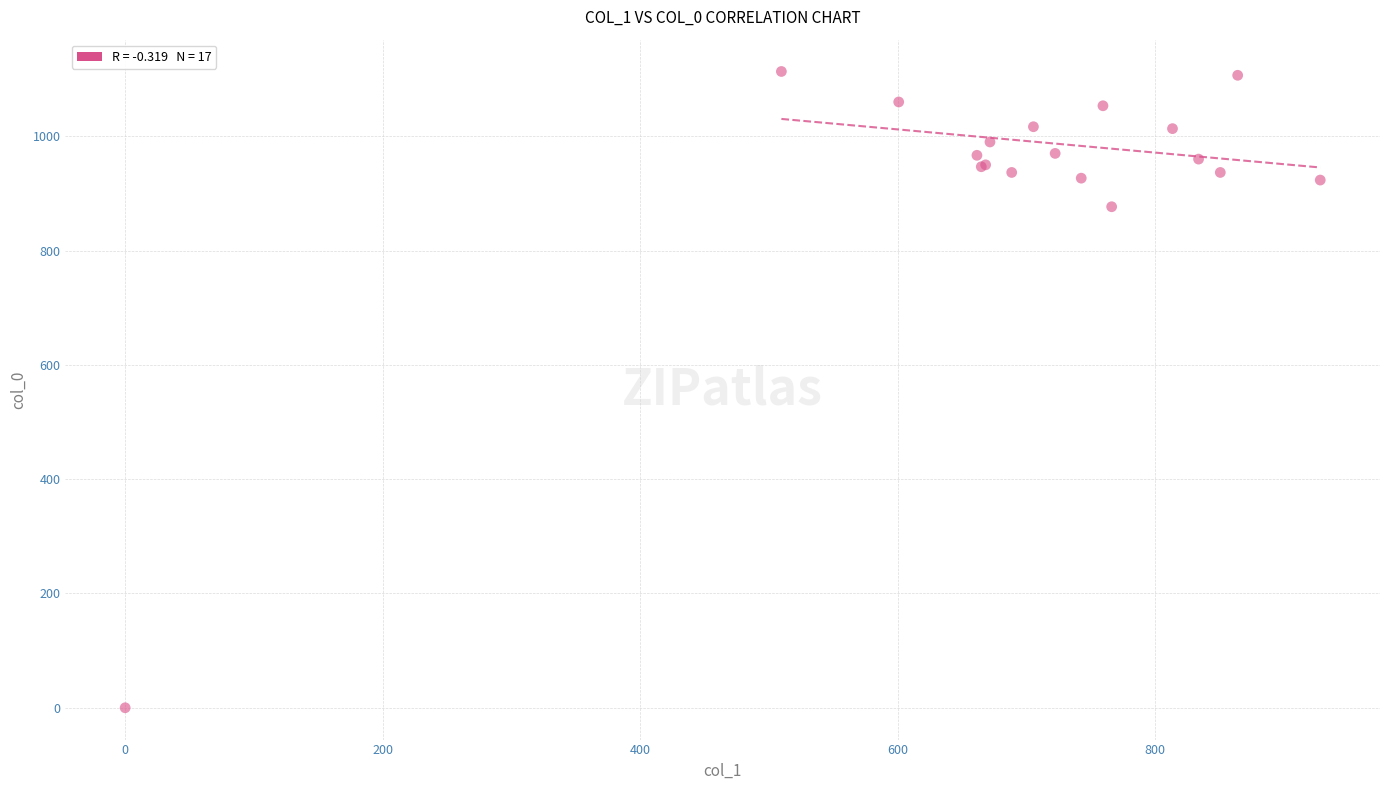

What Y value in the scatter plot is closest to 556?

876.7